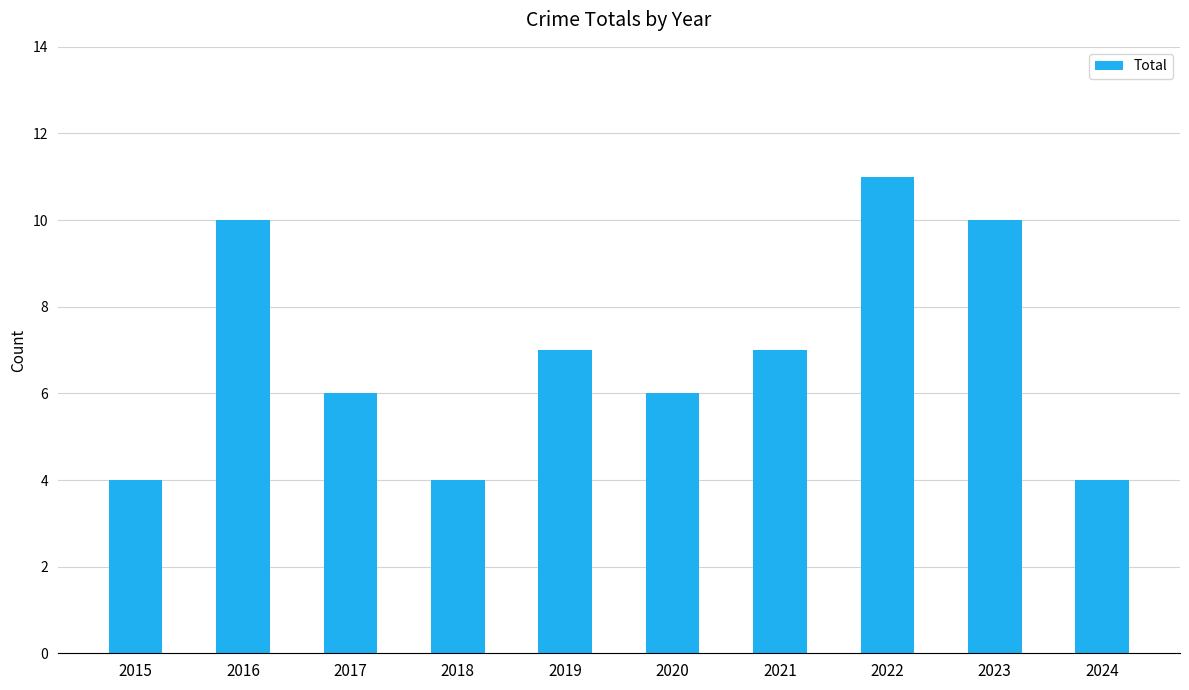

What is the value of the 2nd bar from the left?

10